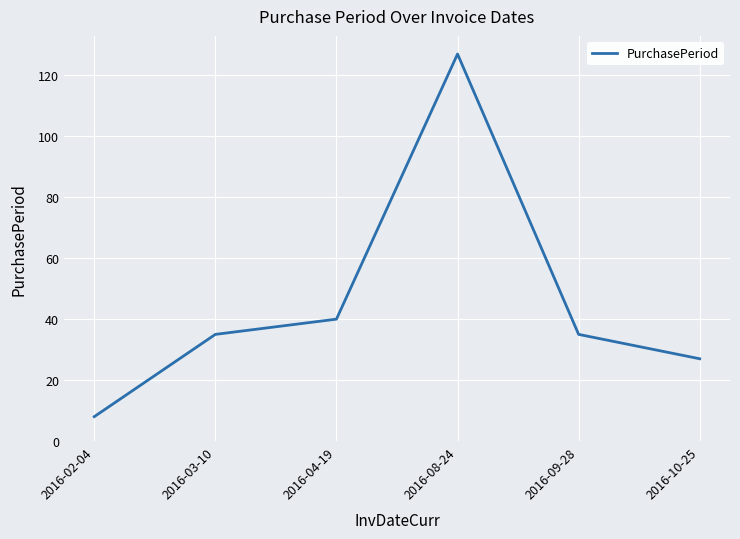

Approximately how many times larger is the value at 2016-03-10 compared to 2016-08-24?

0.3